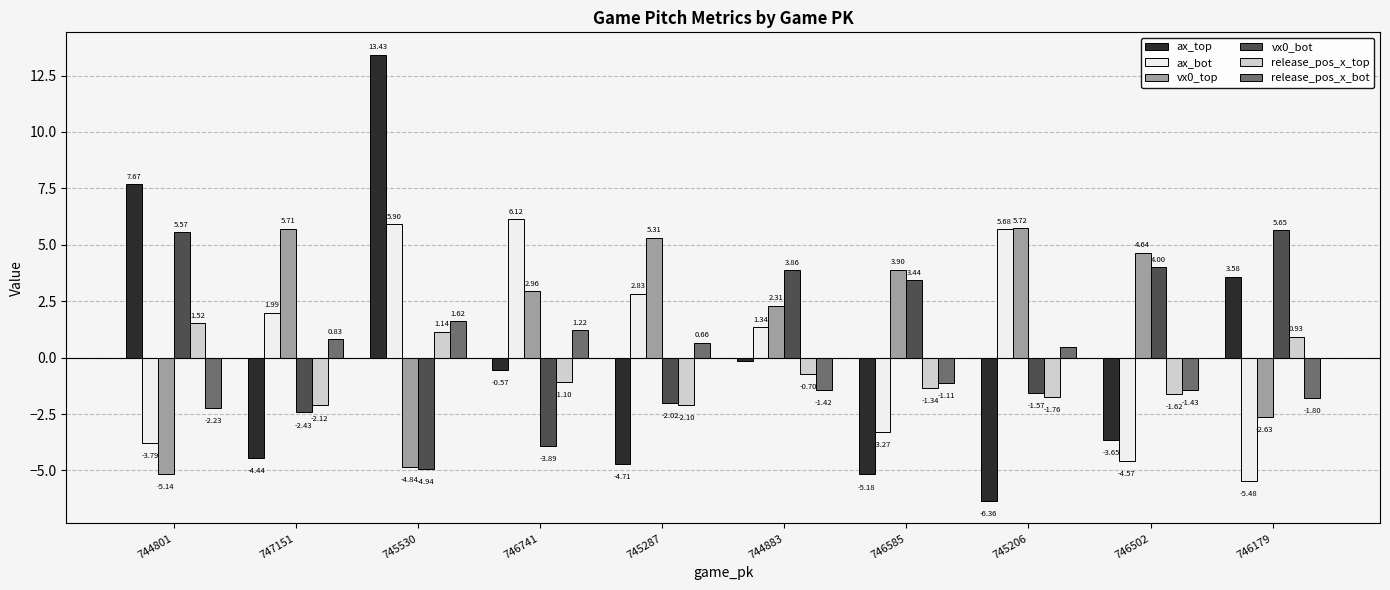

What is the spread (max minus min) of values at 746179?

11.1